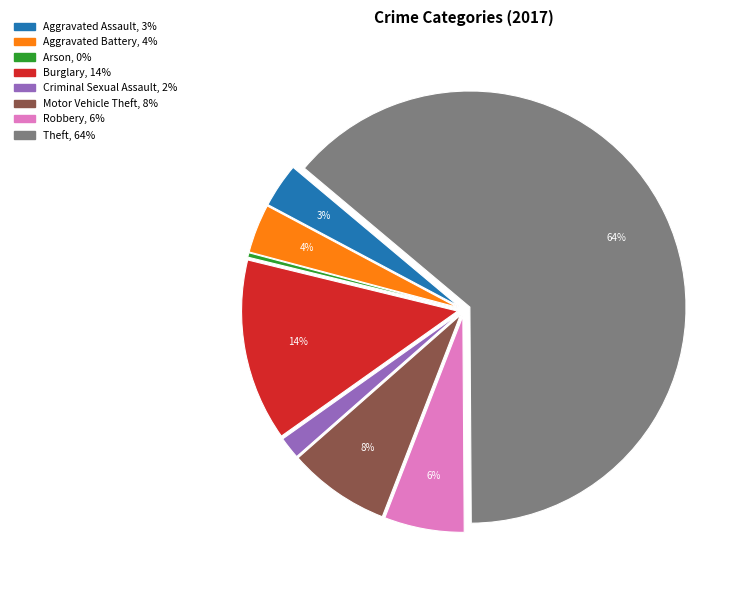

Which has a higher value, Robbery or Theft?

Theft